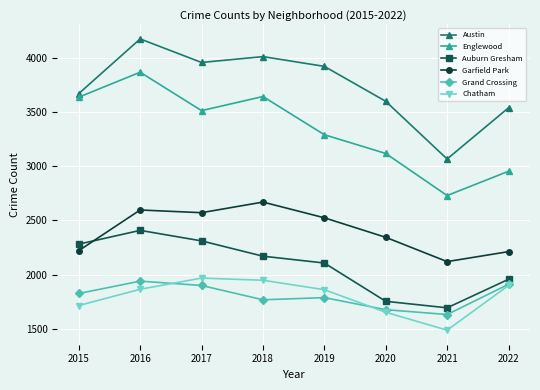

True or false: Chatham and Austin intersect in this chart.

False